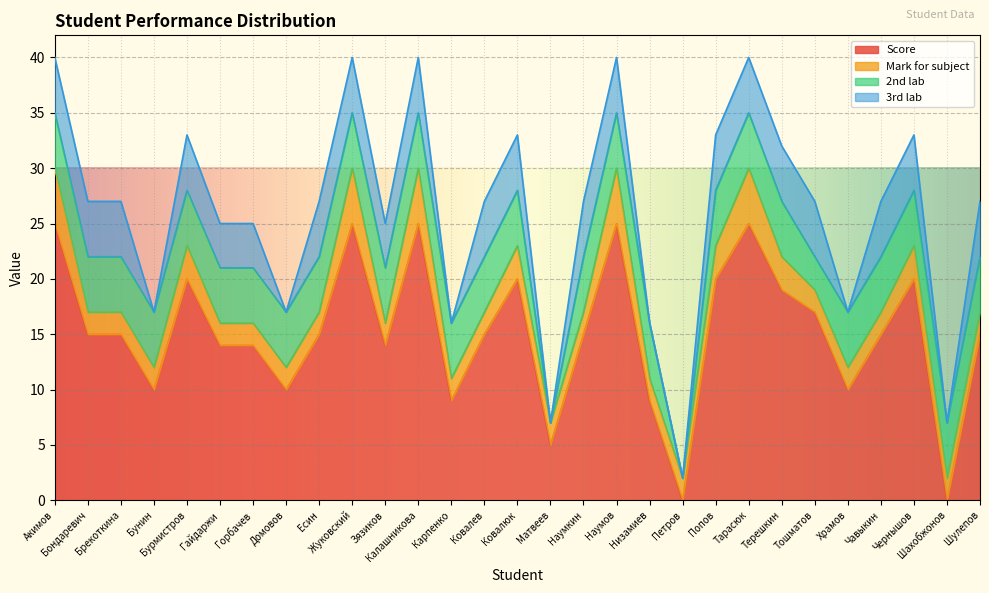

Does the chart display data point markers on the line(s)?

No